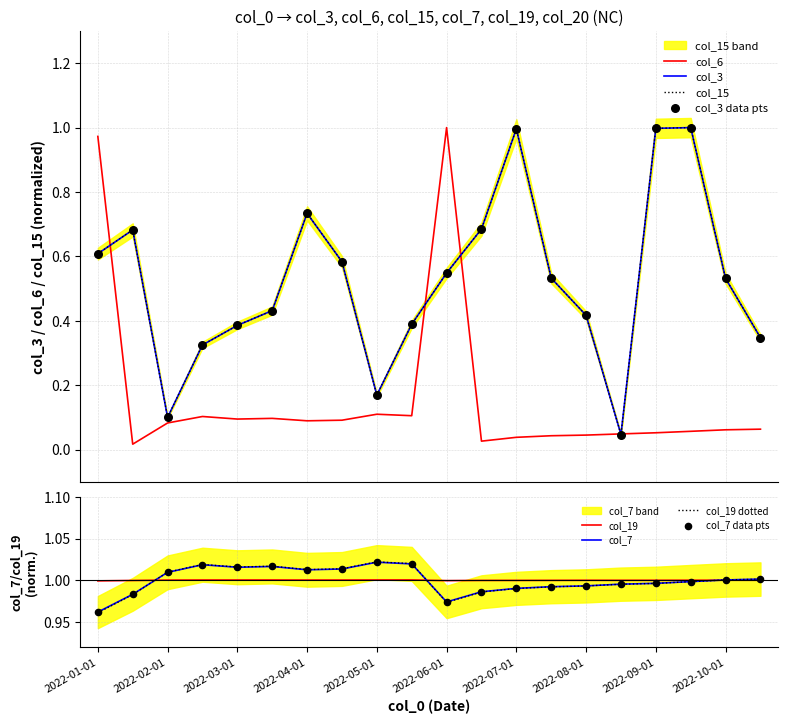

Which series has the largest total across all categories?

col_7